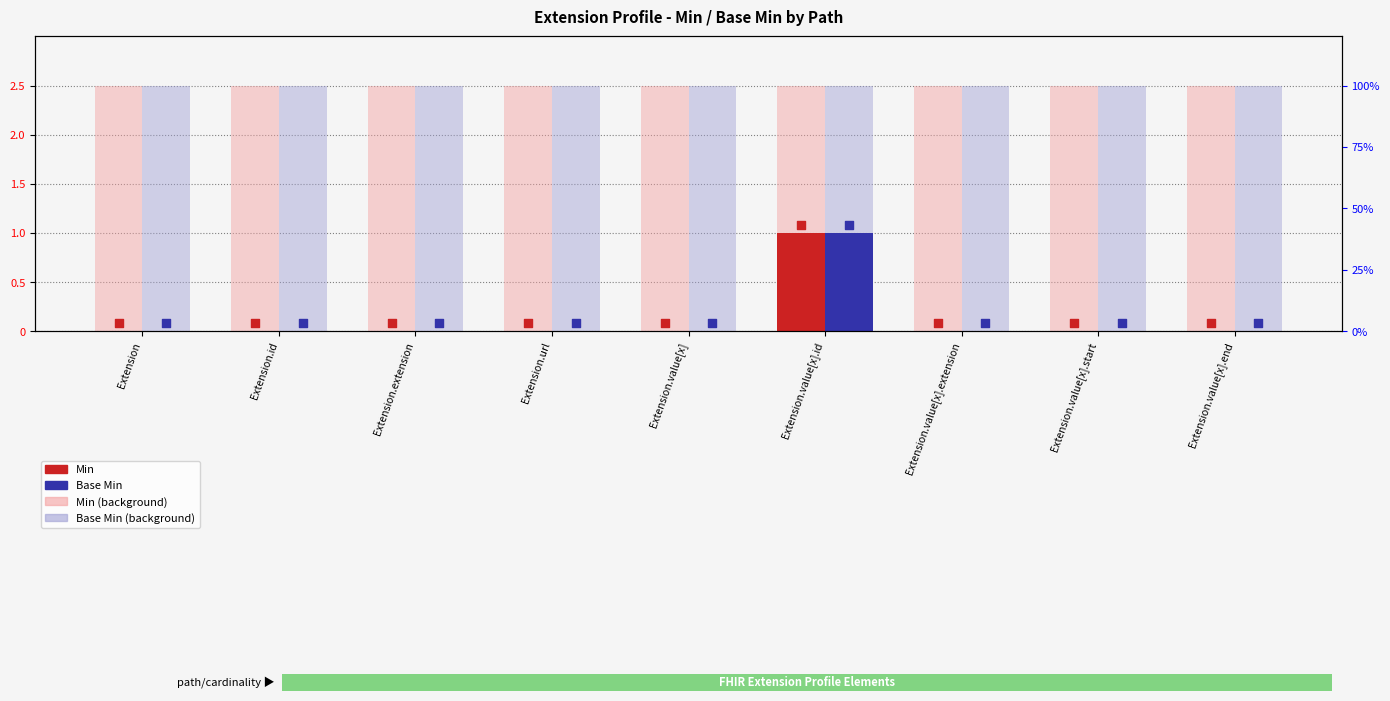

Which series reaches the maximum Y coordinate?

Min